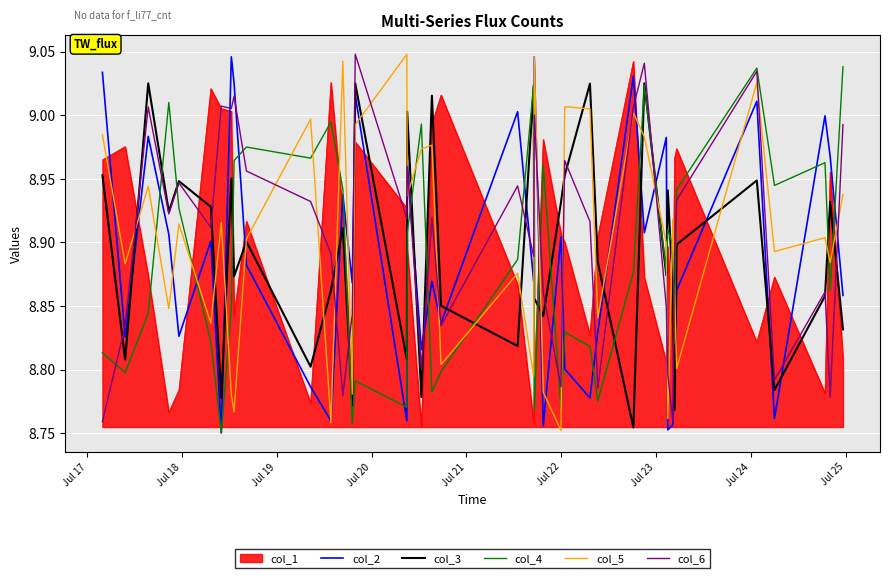

At how many categories does at least one series exceed 8?

40